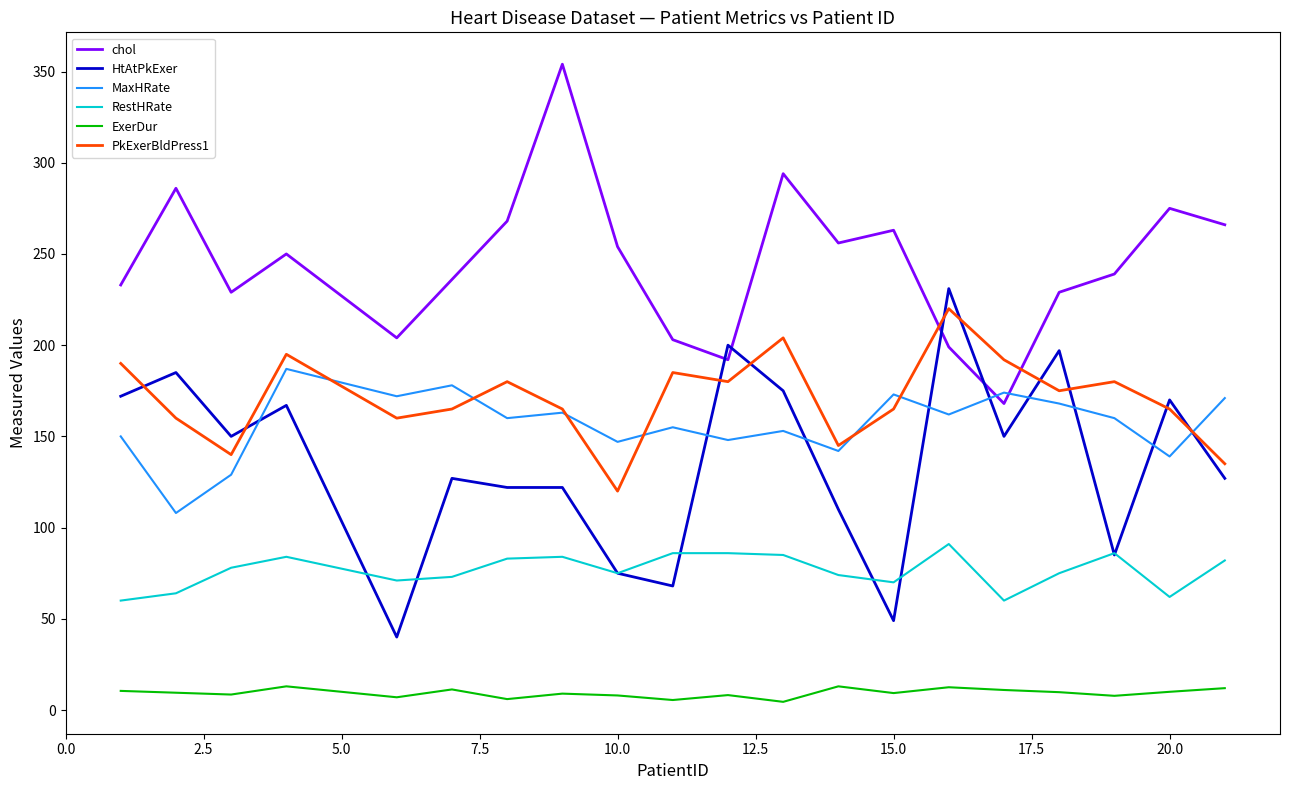

True or false: RestHRate and ExerDur intersect in this chart.

False